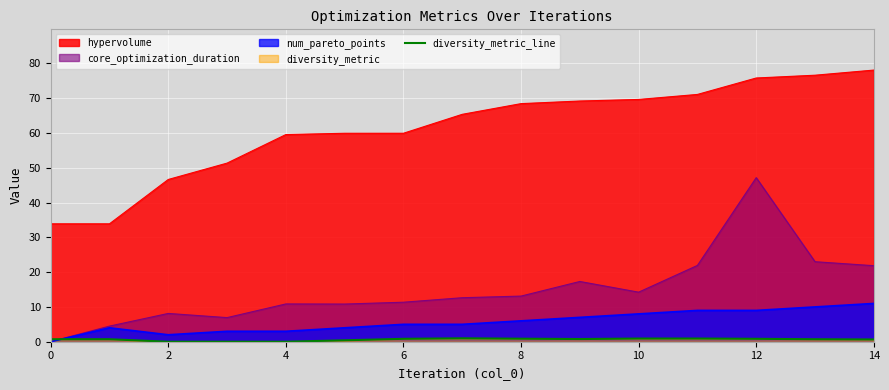

What is the maximum value shown in the chart?

78.1